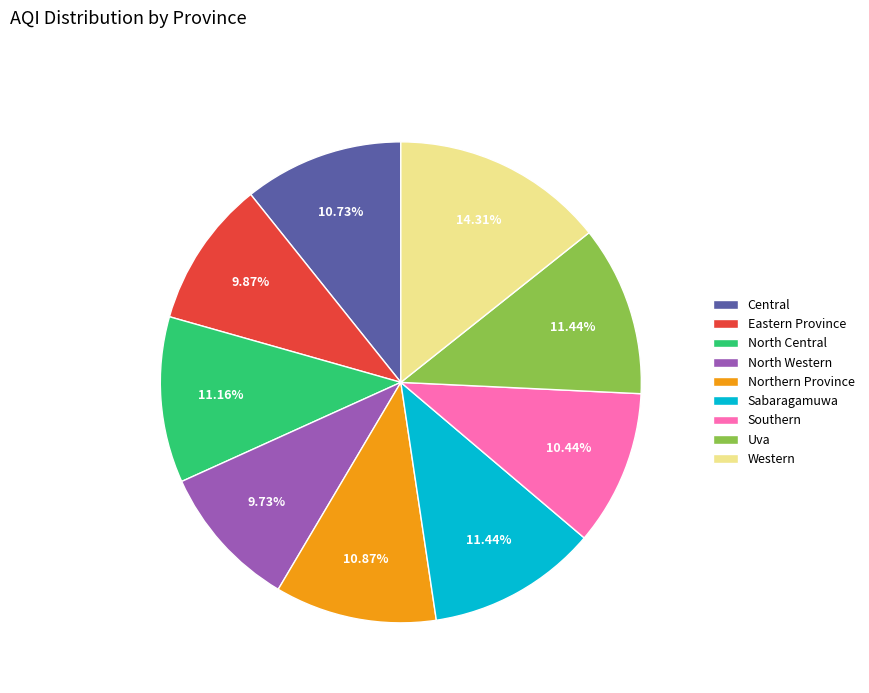

How many slices are in this pie chart?

9